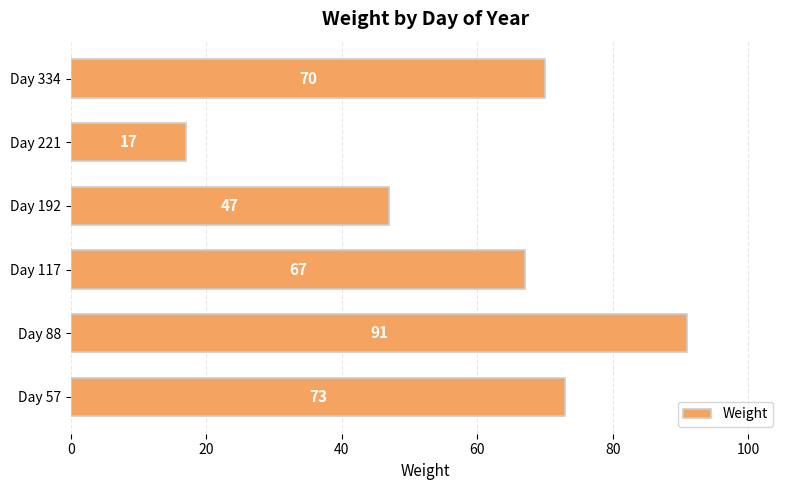

What is the greatest value displayed?

91